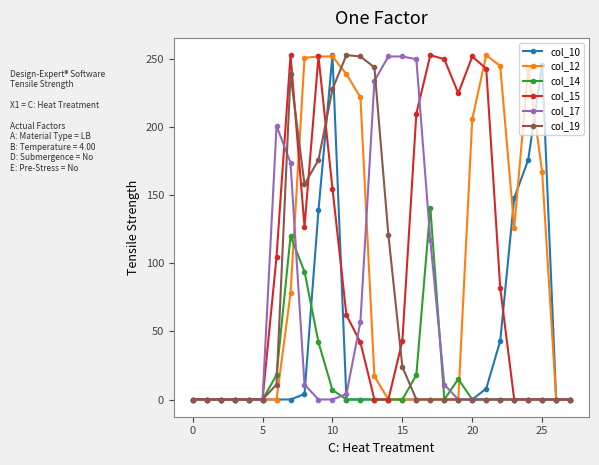

What is the average value of the col_12 series?

91